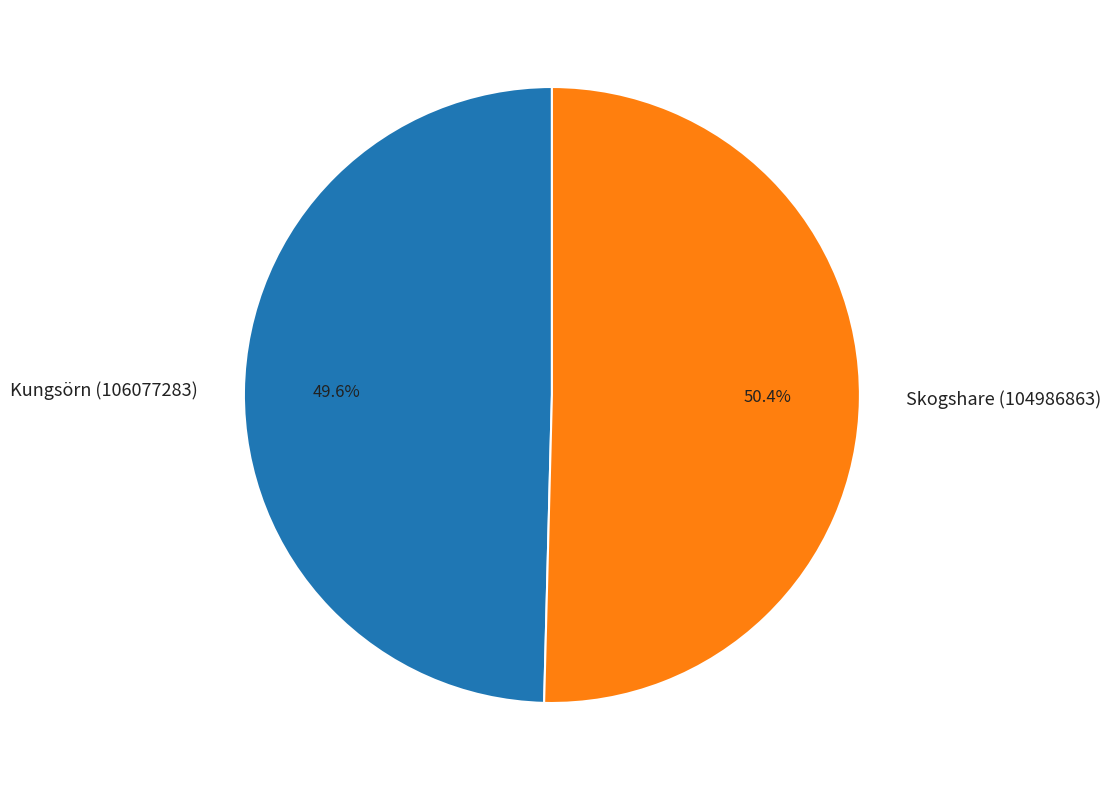

What is the ratio of the value at Kungsörn (106077283) to the value at Skogshare (104986863)?

1.0